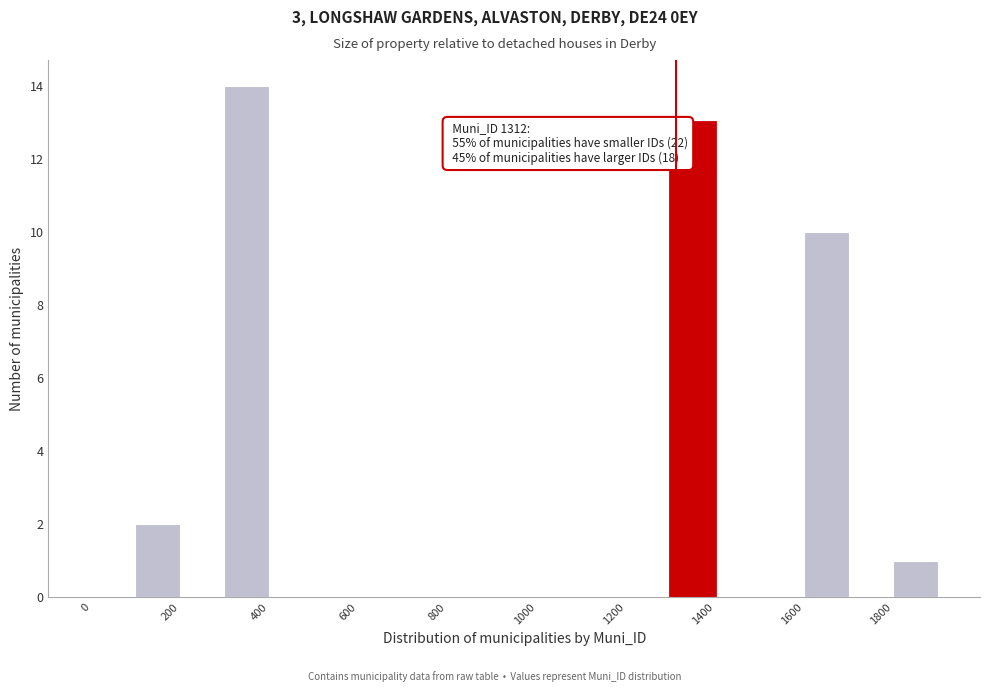

Which range on the x-axis has the tallest bar?

300 to 400